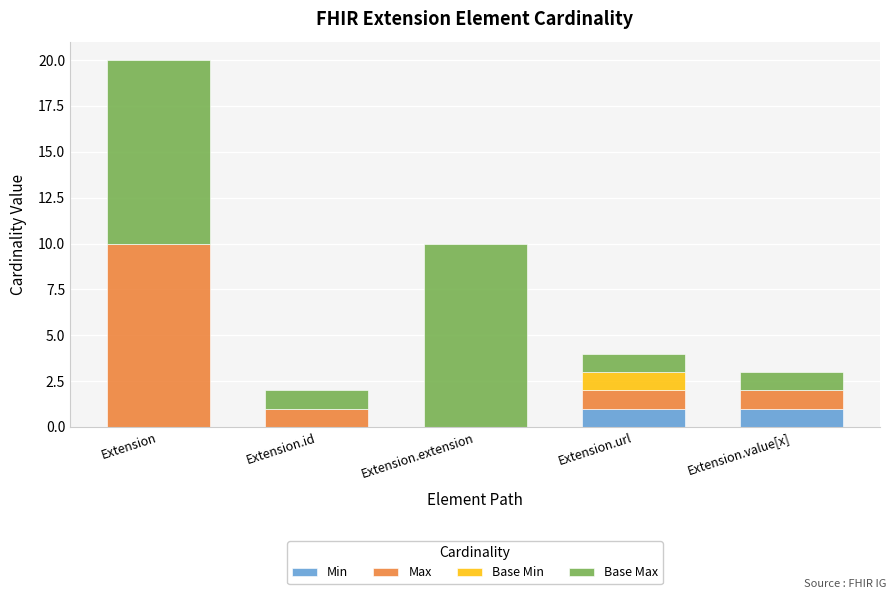

At which category is the sum across all series the highest?

Extension